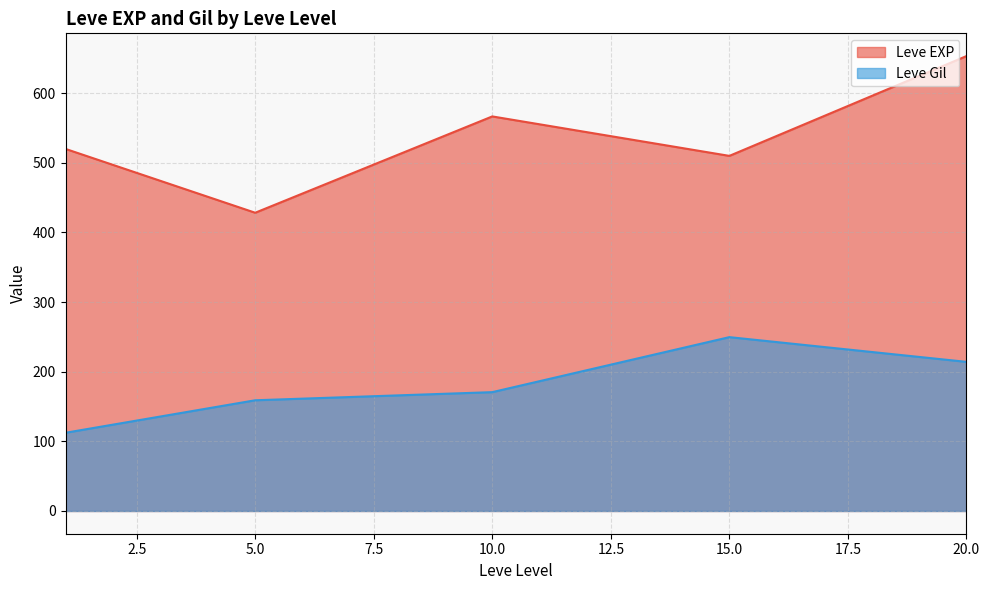

What value does the Leve Gil series have at 5.0?

159.0